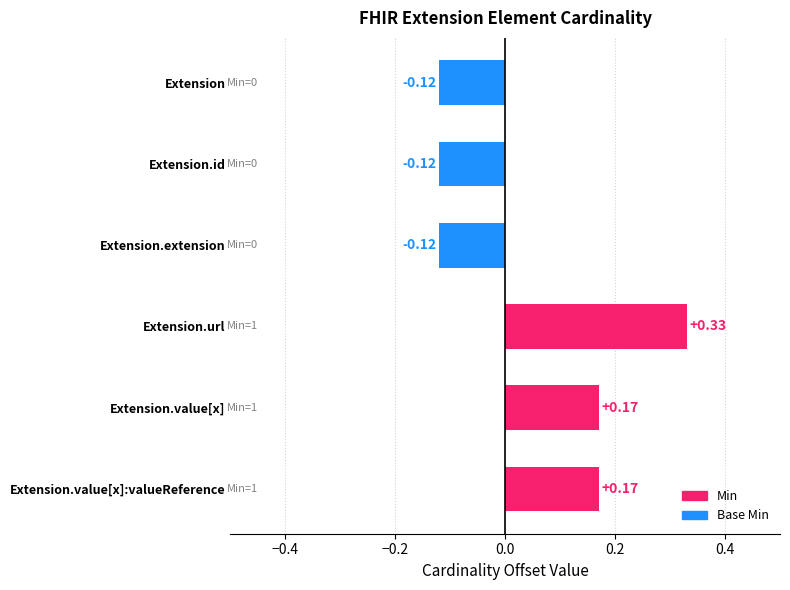

What is the label of the 6th bar from the right?

Extension